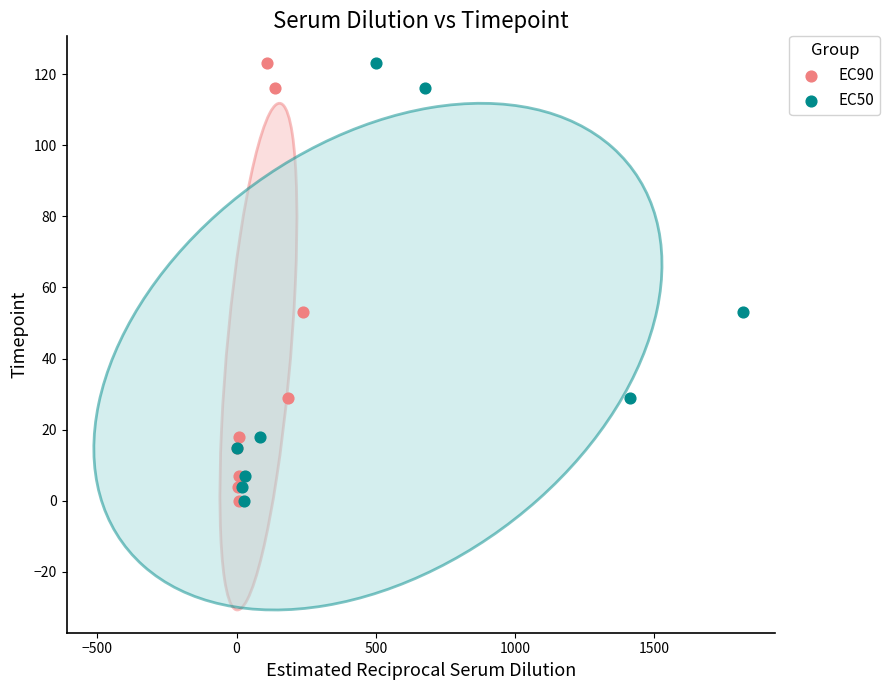

What are all the series names shown in the legend?

EC90, EC50